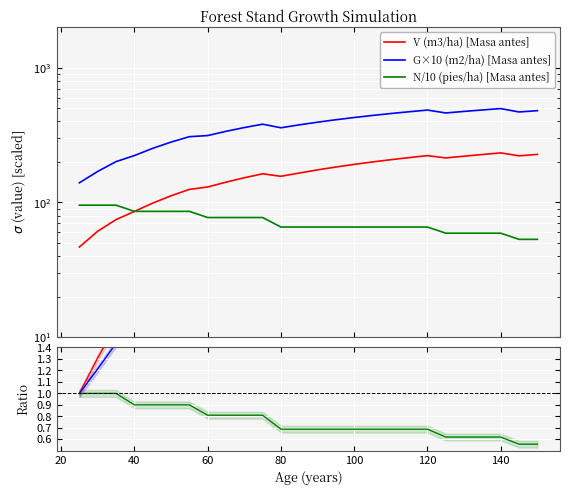

What is the smallest value displayed?

0.6